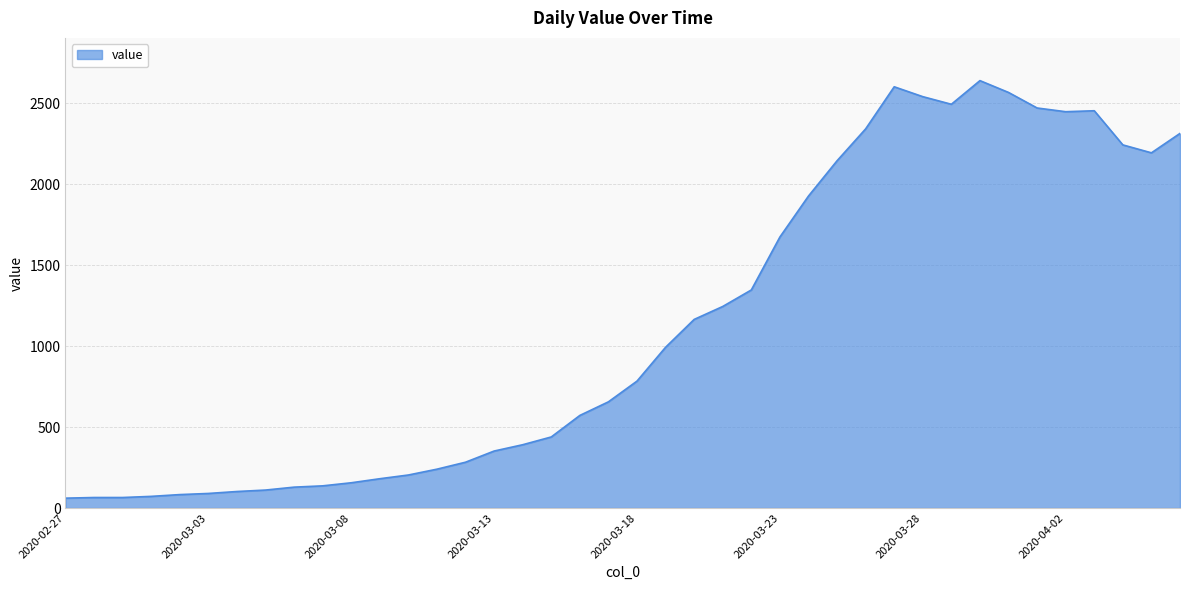

What is the maximum value shown in the chart?

2640